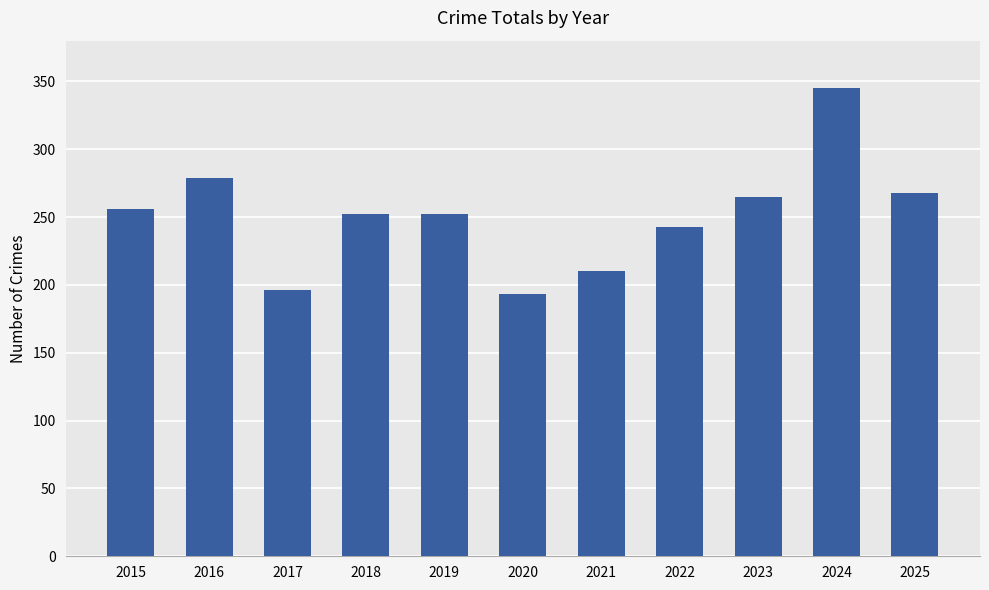

True or false: the data shows 256 at 2015.

True